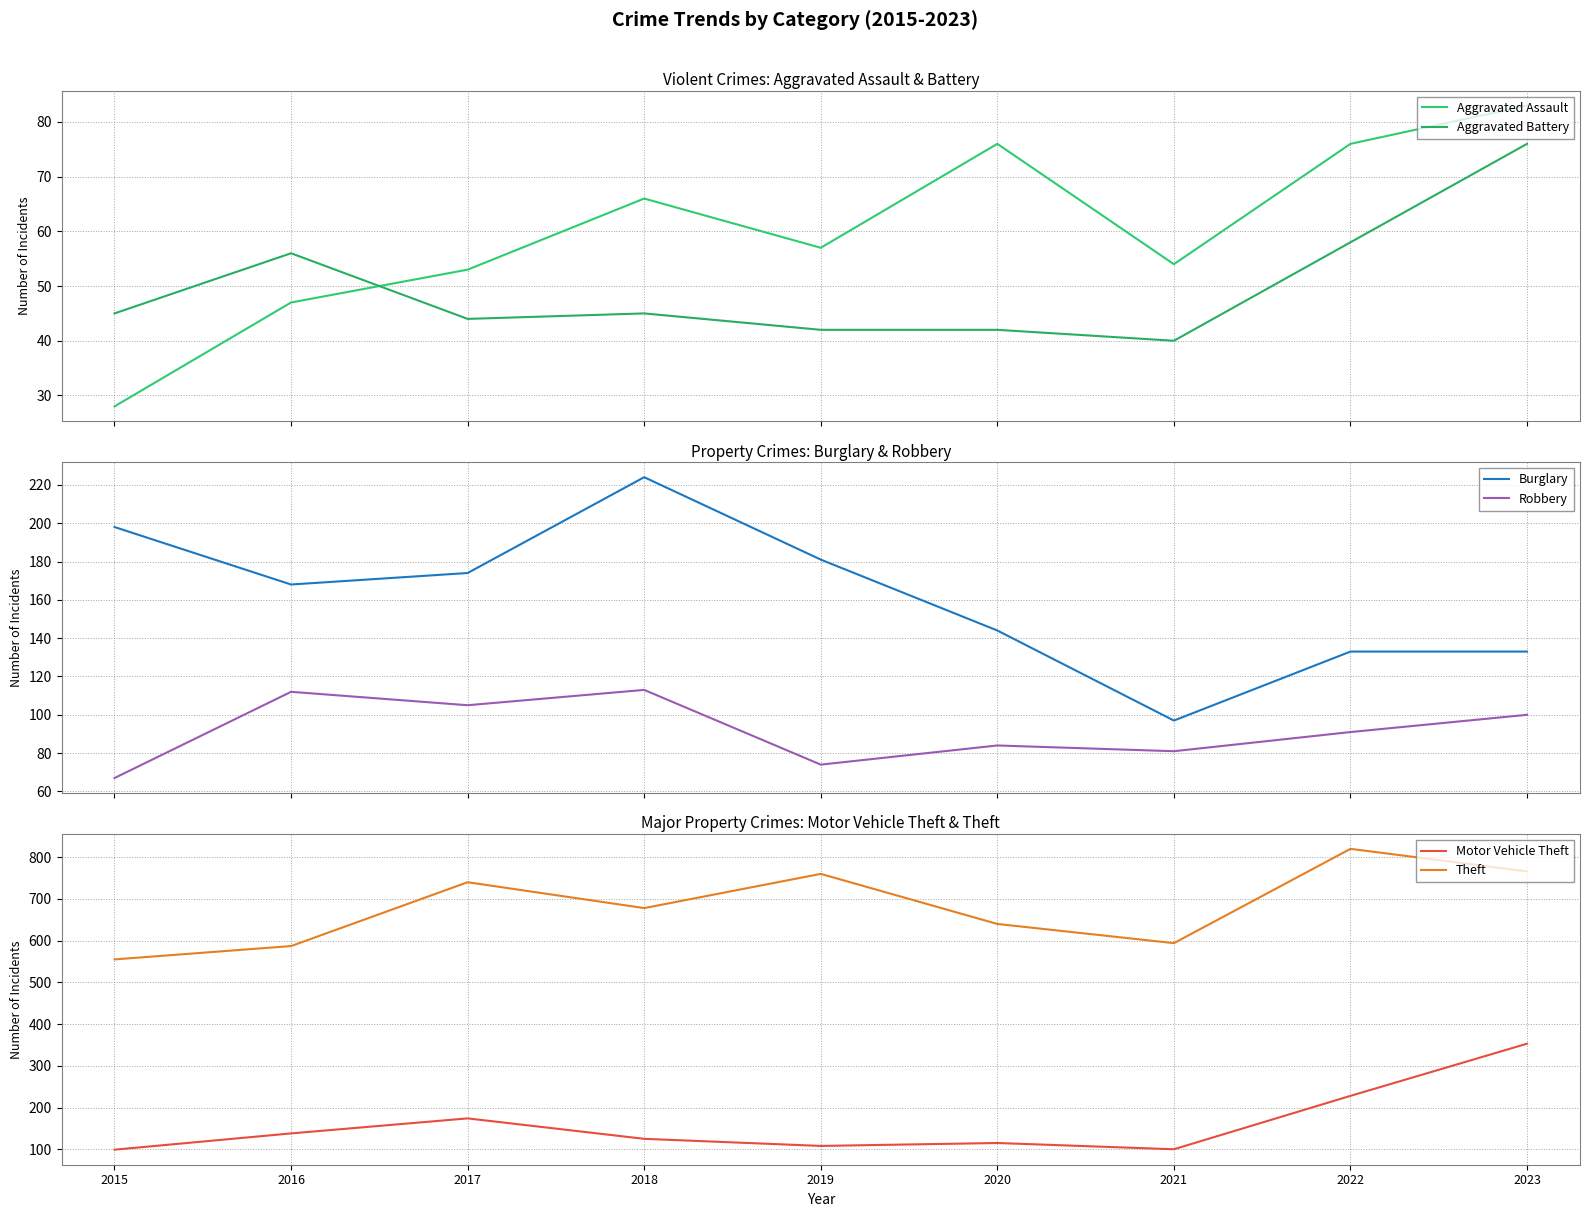

What is the difference between the Aggravated Battery values at 2020 and 2015?

3